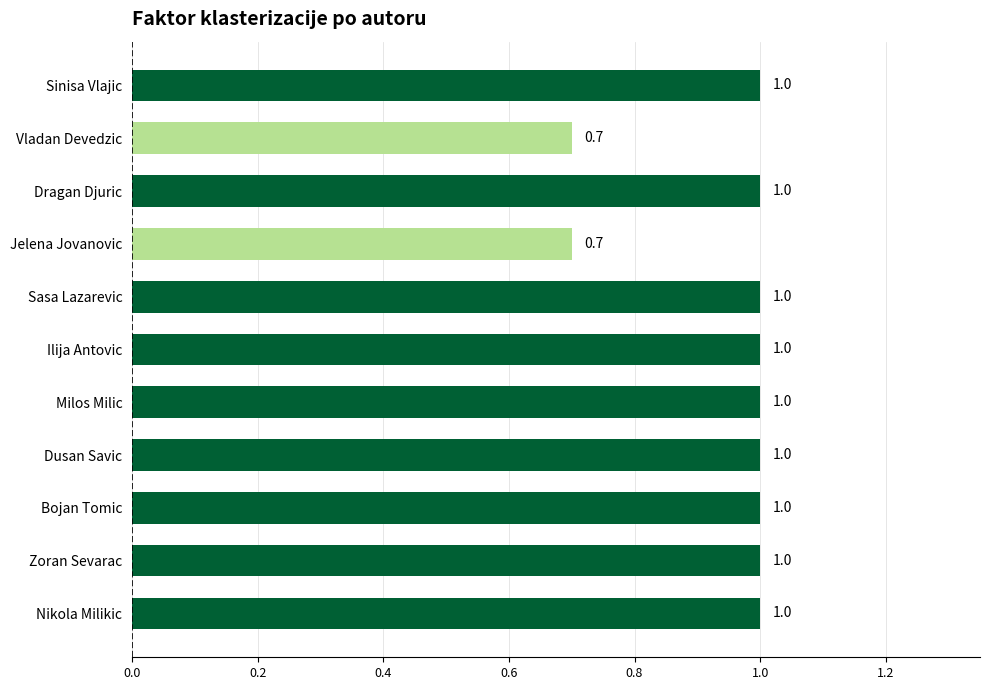

What is the minimum value shown in the chart?

0.7